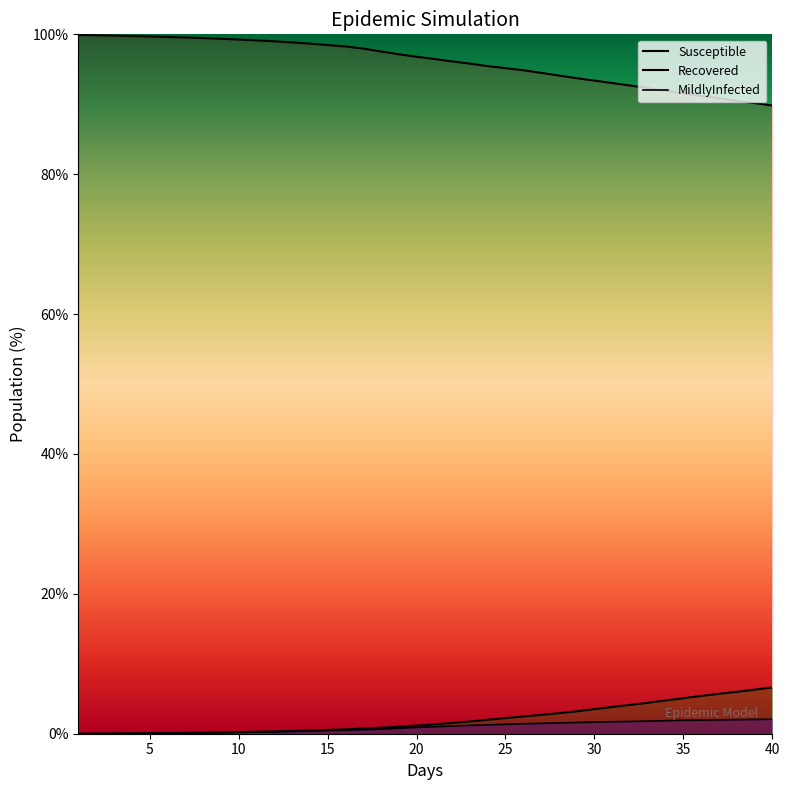

The Susceptible series shows 157.7 at 10. True or false?

False